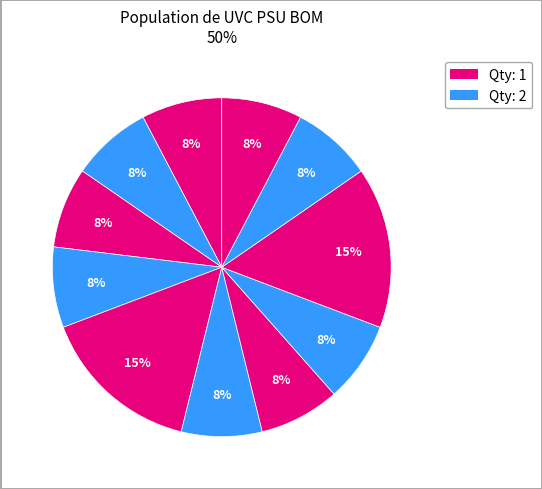

Does any single category account for the majority?

No